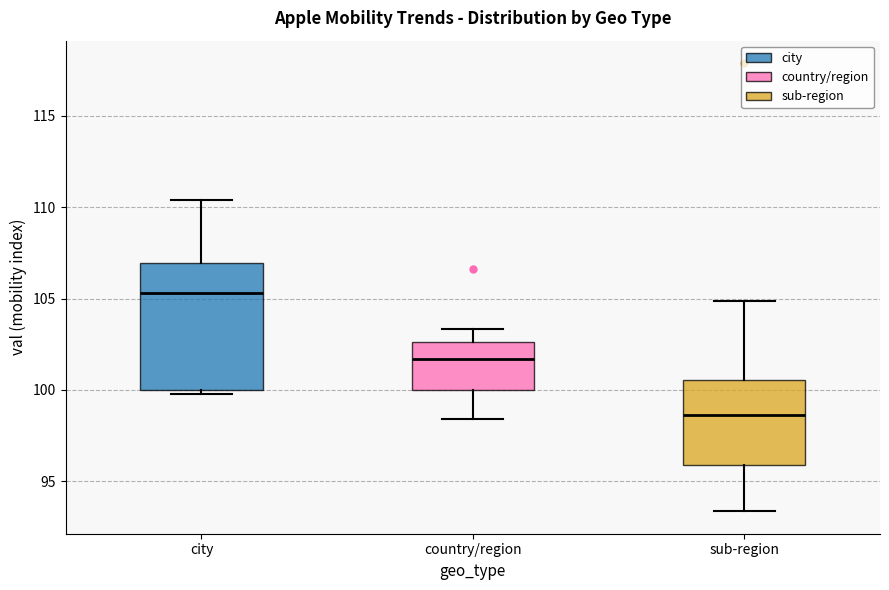

Which box is the tallest, from its lower edge to its upper edge?

city